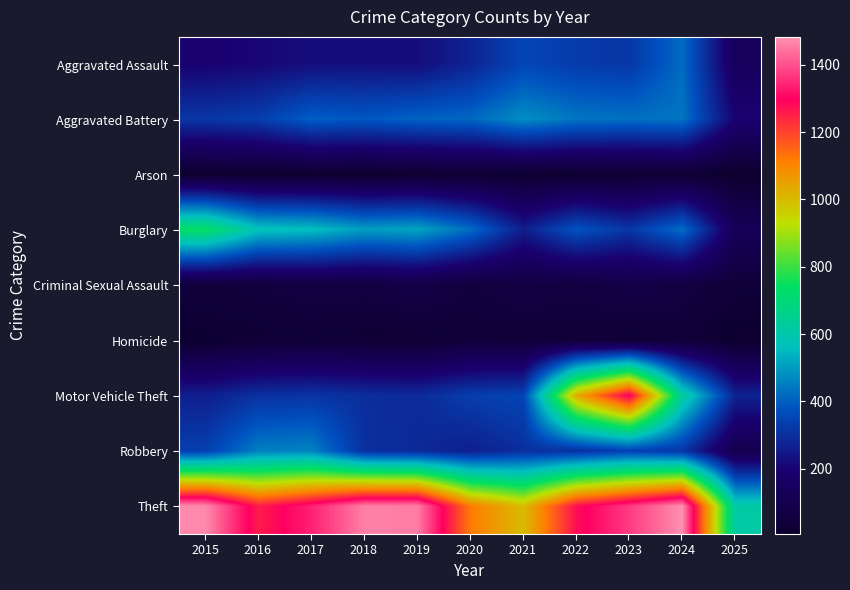

Reading left to right, list all the values displayed in this chart.

Aggravated Assault: 2015=194	2016=206	2017=225	2018=225	2019=223	2020=273	2021=352	2022=327	2023=318	2024=422	2025=140
Aggravated Battery: 2015=316	2016=336	2017=400	2018=389	2019=407	2020=415	2021=479	2022=439	2023=431	2024=438	2025=196
Arson: 2015=9	2016=7	2017=10	2018=7	2019=12	2020=17	2021=12	2022=12	2023=19	2024=20	2025=6
Burglary: 2015=738	2016=576	2017=562	2018=506	2019=517	2020=425	2021=261	2022=379	2023=316	2024=426	2025=128
Criminal Sexual Assault: 2015=46	2016=50	2017=62	2018=60	2019=77	2020=48	2021=62	2022=55	2023=74	2024=60	2025=37
Homicide: 2015=15	2016=26	2017=33	2018=25	2019=22	2020=41	2021=38	2022=37	2023=28	2024=36	2025=9
Motor Vehicle Theft: 2015=263	2016=304	2017=312	2018=298	2019=290	2020=333	2021=348	2022=1031	2023=1310	2024=635	2025=273
Robbery: 2015=337	2016=454	2017=460	2018=301	2019=287	2020=263	2021=300	2022=304	2023=340	2024=315	2025=99
Theft: 2015=1474	2016=1259	2017=1339	2018=1461	2019=1459	2020=1120	2021=998	2022=1279	2023=1373	2024=1483	2025=614